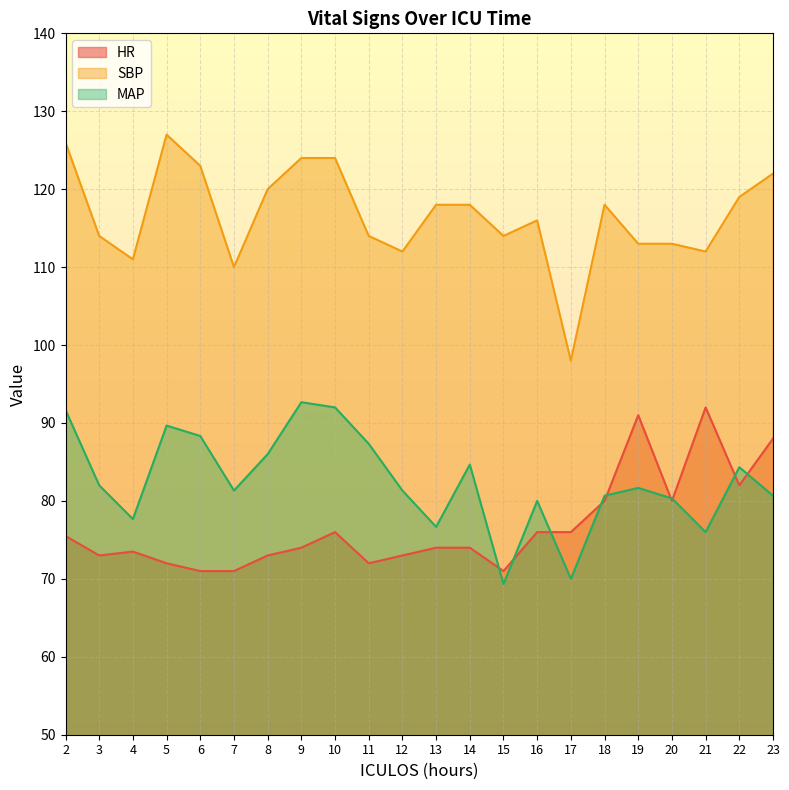

At which category does the chart reach its minimum across all series?

15